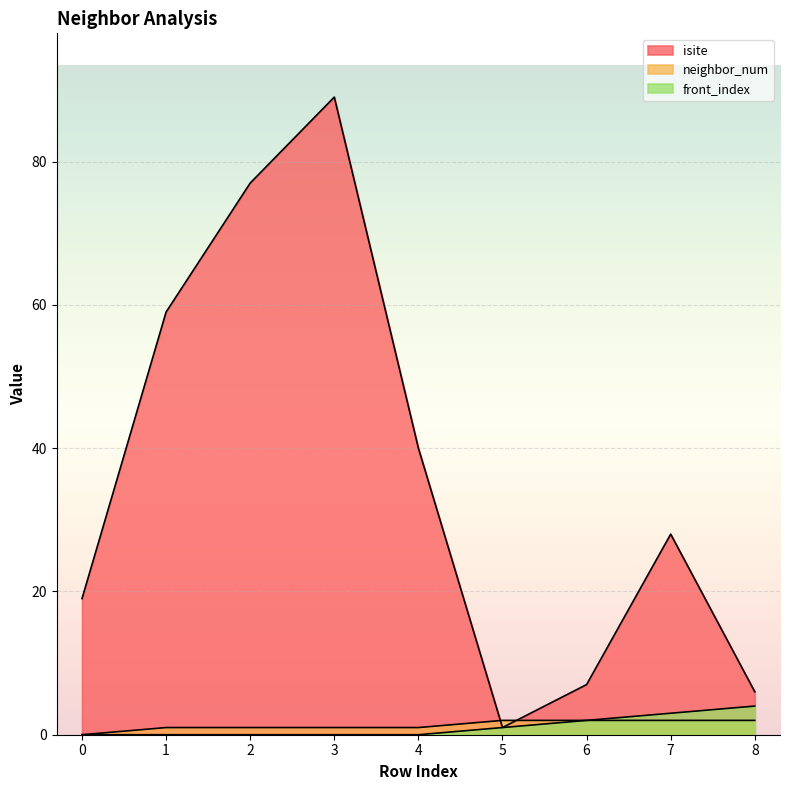

Reading left to right, transcribe all the data shown in this chart.

isite: 0=19	1=59	2=77	3=89	4=40	5=1	6=7	7=28	8=6
neighbor_num: 0=0	1=1	2=1	3=1	4=1	5=2	6=2	7=2	8=2
front_index: 0=0	1=0	2=0	3=0	4=0	5=1	6=2	7=3	8=4